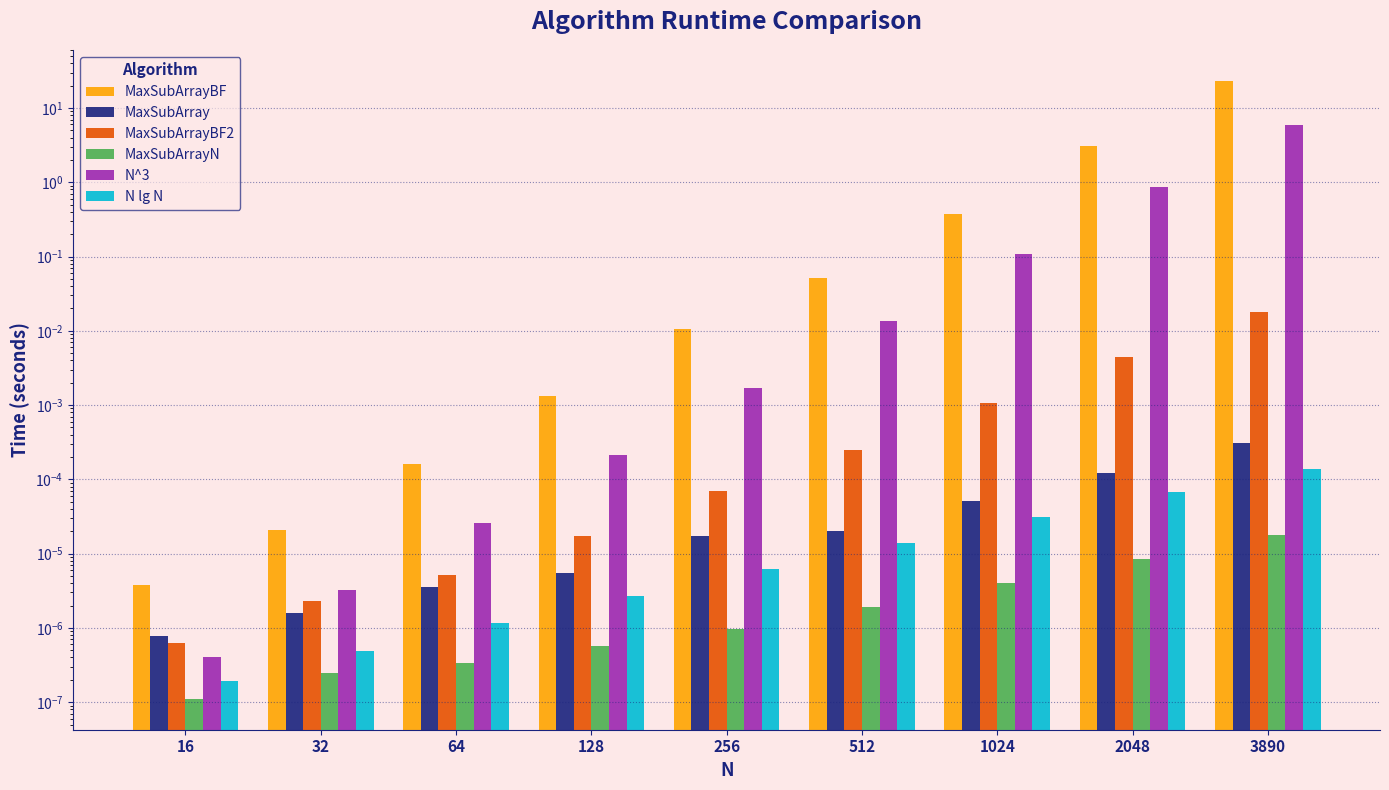

What is the sum of all MaxSubArrayBF values?

26.8